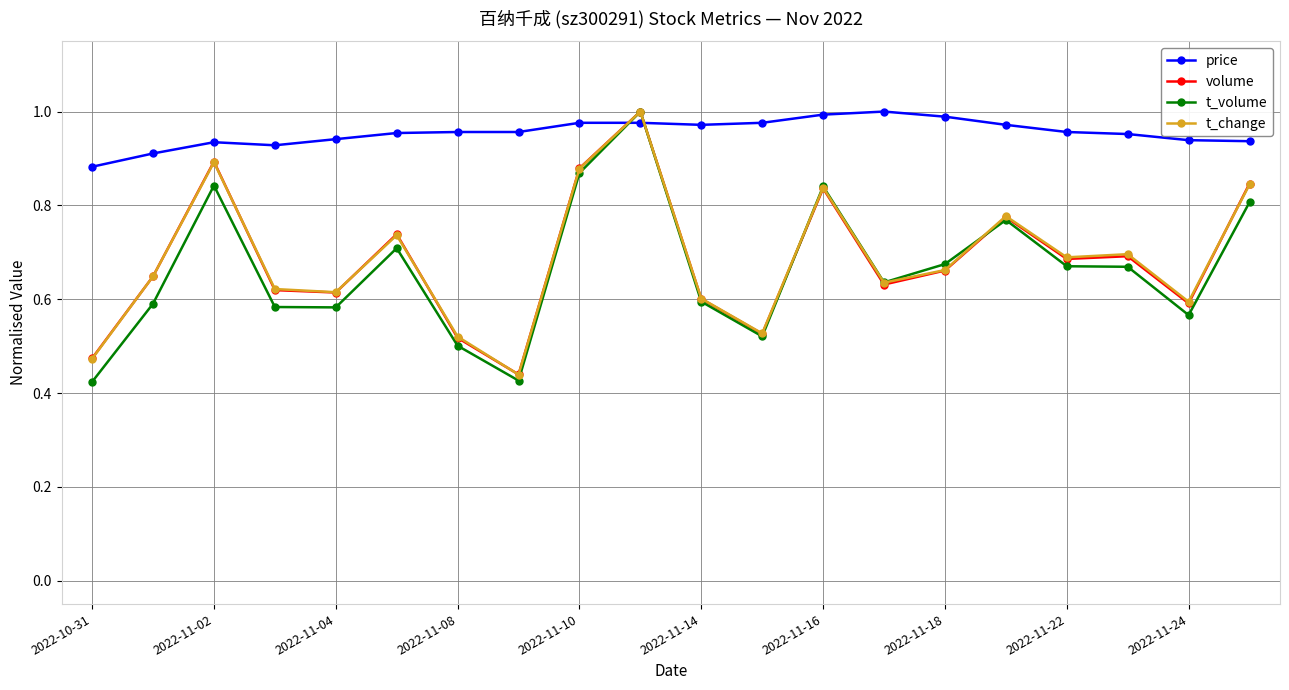

Which series has the largest total across all categories?

price